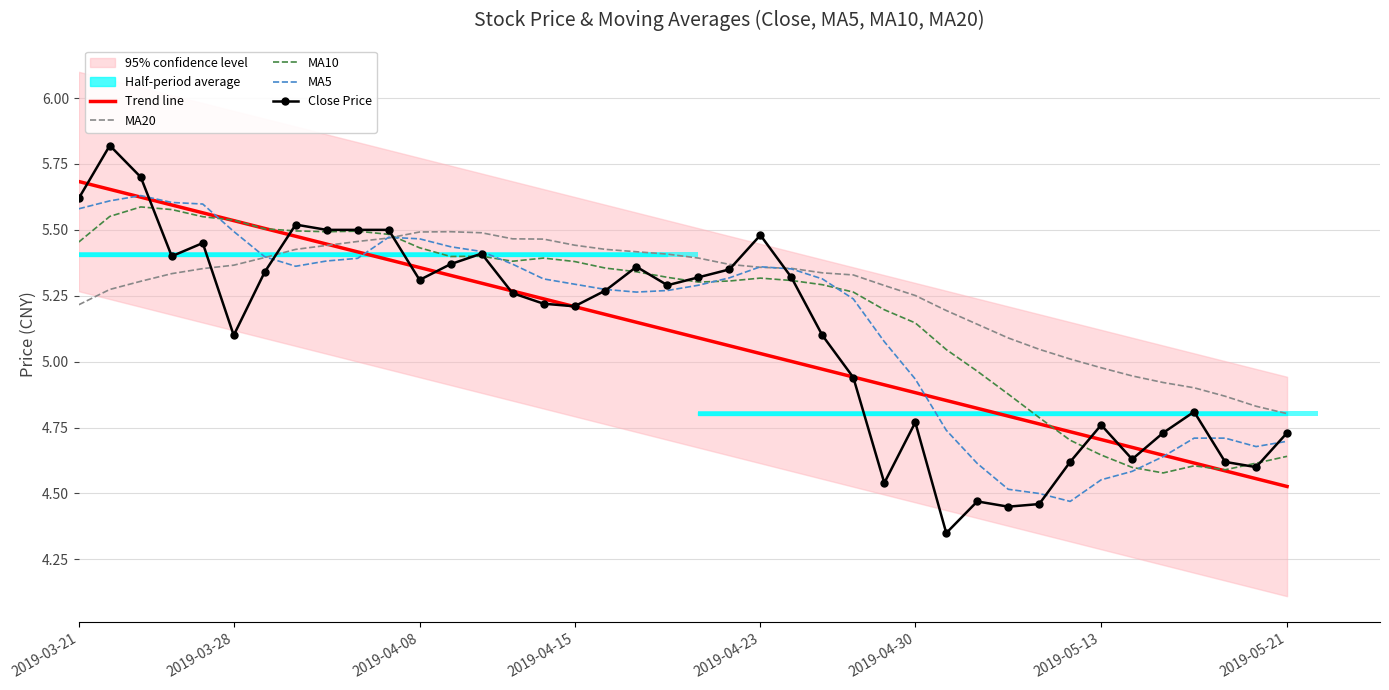

Reading left to right, list all the values displayed in this chart.

Trend line: 5.7	5.7	5.6	5.6	5.6	5.5	5.5	5.5	5.4	5.4	5.4	5.4	5.3	5.3	5.3	5.2	5.2	5.2	5.1	5.1	5.1	5.1	5.0	5.0	5.0	4.9	4.9	4.9	4.9	4.8	4.8	4.8	4.7	4.7	4.7	4.6	4.6	4.6	4.6	4.5
MA20: 5.2	5.3	5.3	5.3	5.4	5.4	5.4	5.4	5.4	5.5	5.5	5.5	5.5	5.5	5.5	5.5	5.4	5.4	5.4	5.4	5.4	5.4	5.4	5.4	5.3	5.3	5.3	5.3	5.2	5.1	5.1	5.0	5.0	5.0	4.9	4.9	4.9	4.9	4.8	4.8
MA10: 5.5	5.6	5.6	5.6	5.5	5.5	5.5	5.5	5.5	5.5	5.5	5.4	5.4	5.4	5.4	5.4	5.4	5.4	5.3	5.3	5.3	5.3	5.3	5.3	5.3	5.3	5.2	5.1	5.0	5.0	4.9	4.8	4.7	4.6	4.6	4.6	4.6	4.6	4.6	4.6
MA5: 5.6	5.6	5.6	5.6	5.6	5.5	5.4	5.4	5.4	5.4	5.5	5.5	5.4	5.4	5.4	5.3	5.3	5.3	5.3	5.3	5.3	5.3	5.4	5.4	5.3	5.2	5.1	4.9	4.7	4.6	4.5	4.5	4.5	4.6	4.6	4.6	4.7	4.7	4.7	4.7
Close Price: 5.6	5.8	5.7	5.4	5.5	5.1	5.3	5.5	5.5	5.5	5.5	5.3	5.4	5.4	5.3	5.2	5.2	5.3	5.4	5.3	5.3	5.3	5.5	5.3	5.1	4.9	4.5	4.8	4.3	4.5	4.5	4.5	4.6	4.8	4.6	4.7	4.8	4.6	4.6	4.7